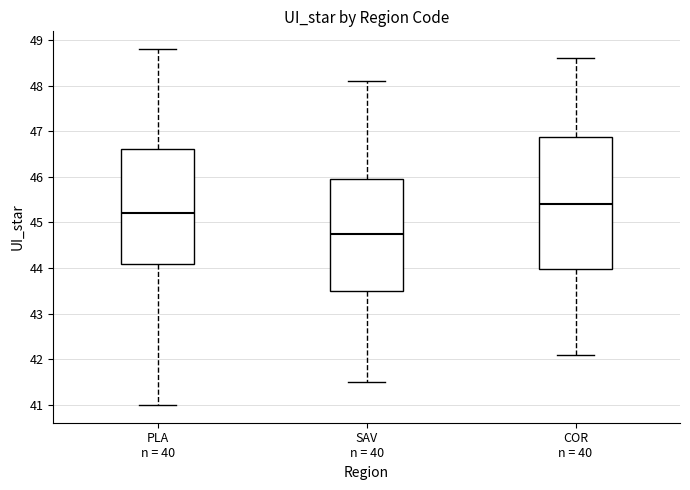

Which box has the lowest median line?

SAV n = 40